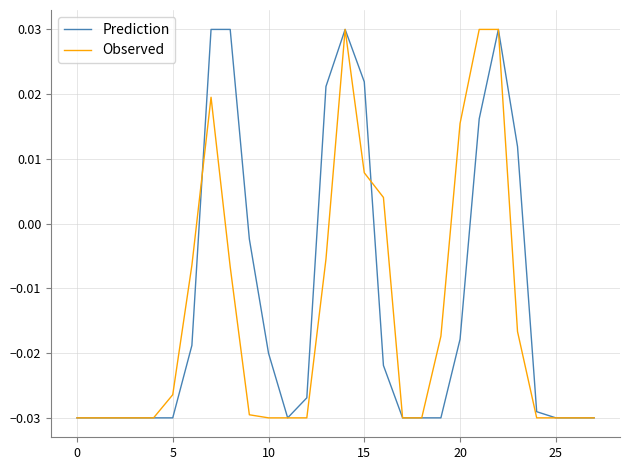

Rank the series at 10 from lowest to highest value.

Observed, Prediction